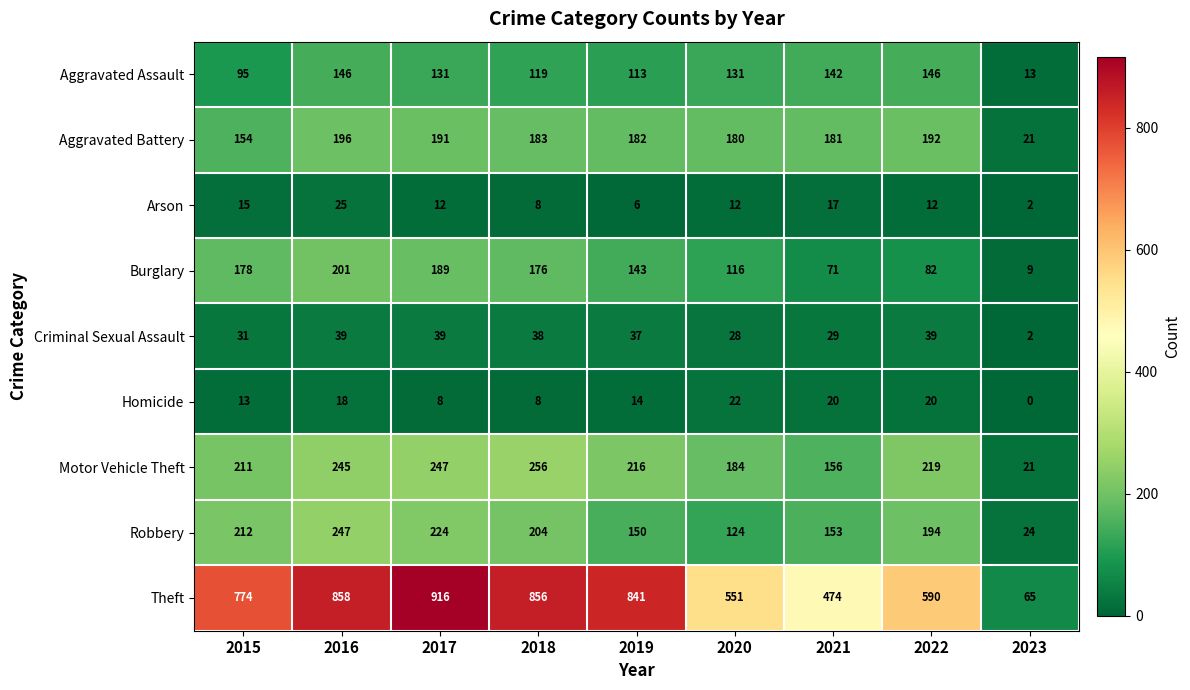

Which series has the largest total across all categories?

Theft